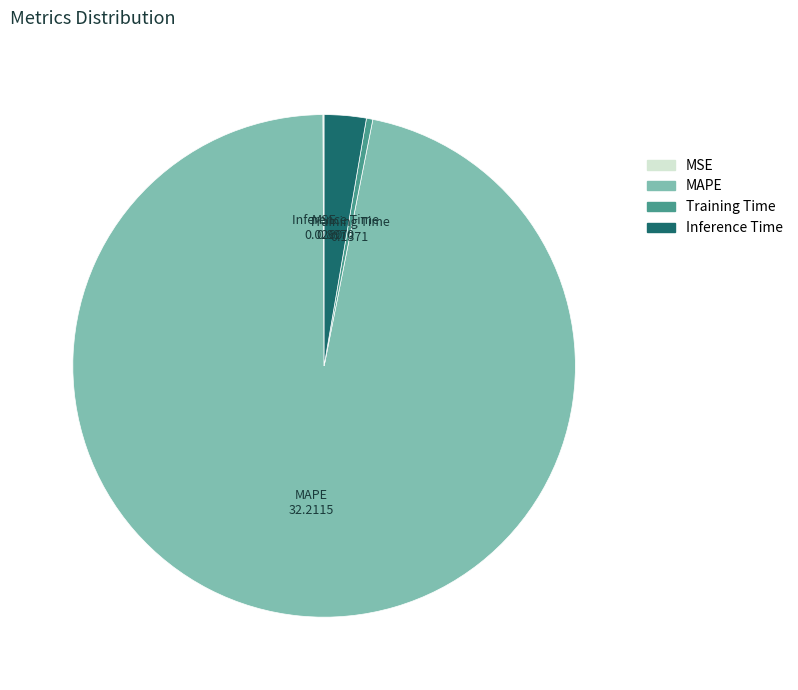

Is MAPE the majority of the pie?

Yes